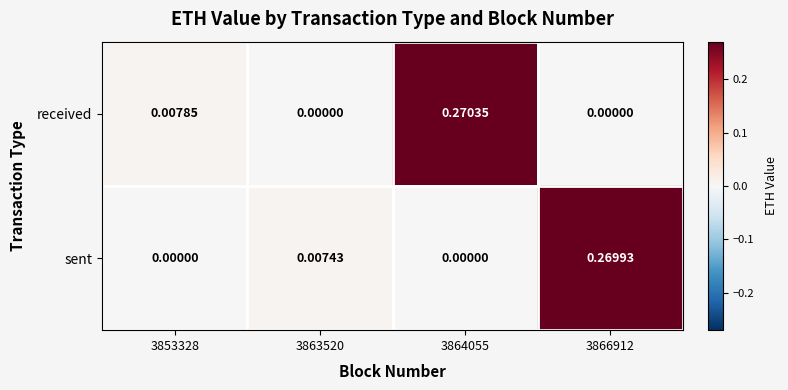

Which series has the largest total across all categories?

received